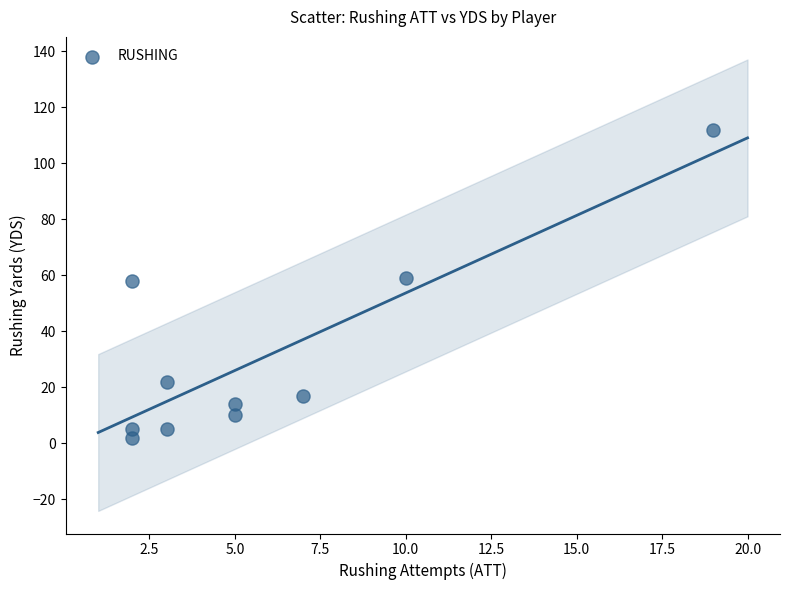

What is the range of X values (max minus min)?

17